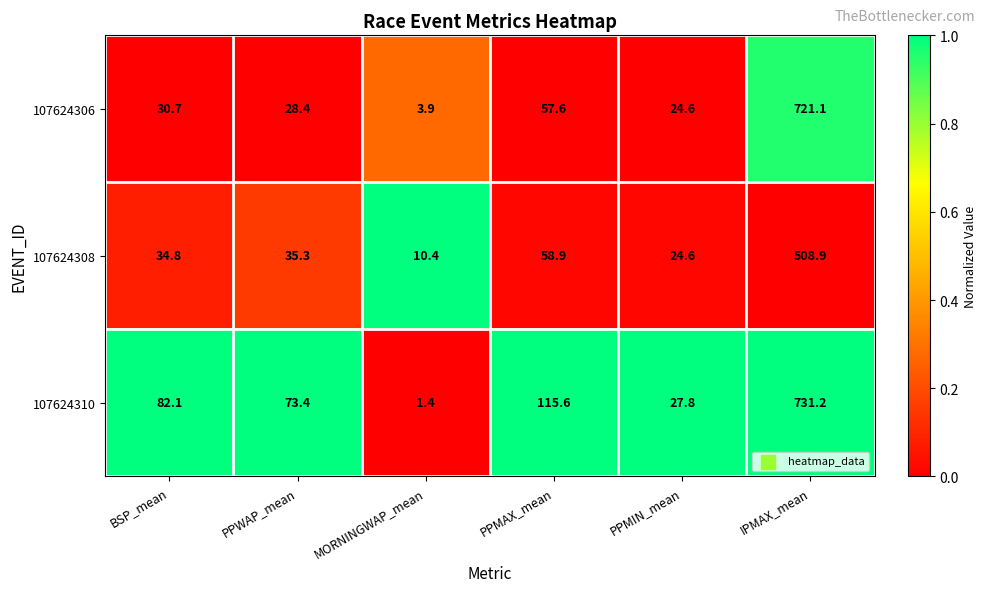

The 107624310 series shows 731.2 at IPMAX_mean. True or false?

True